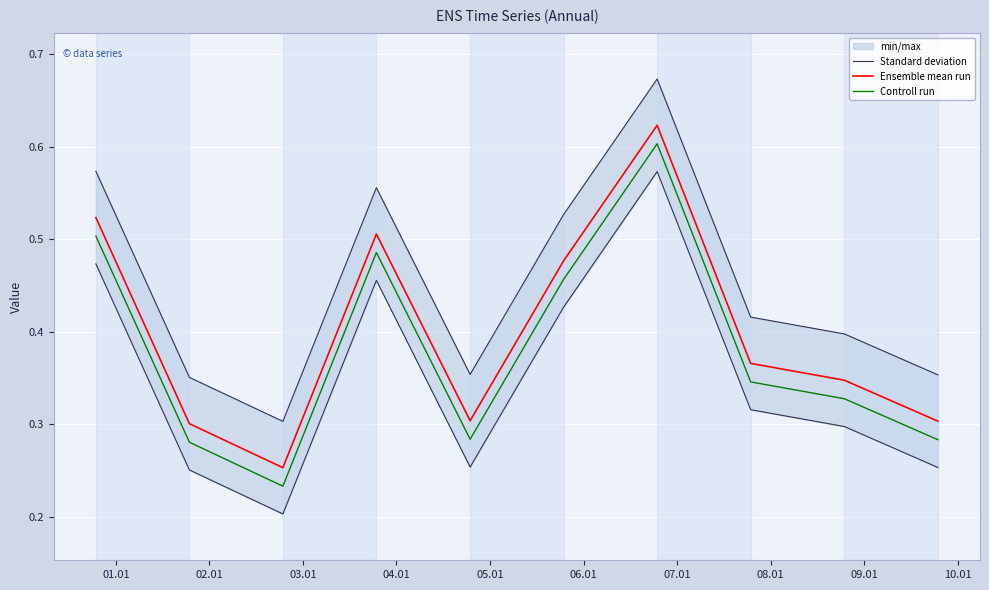

True or false: Standard deviation and Ensemble mean run intersect in this chart.

False